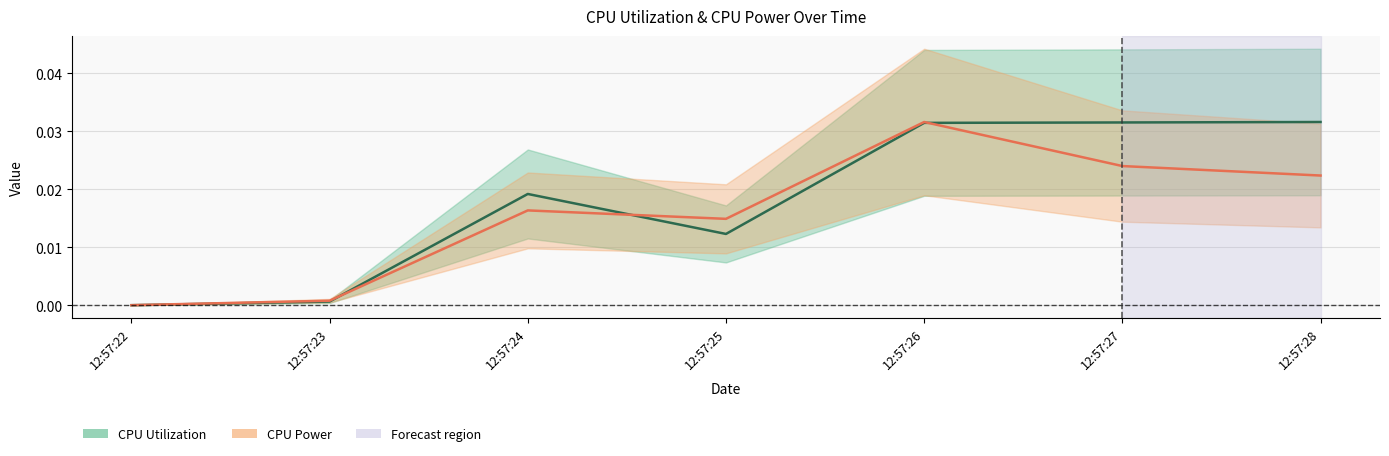

After their last crossing, which series has the higher values: CPU Utilization or CPU Power?

CPU Utilization